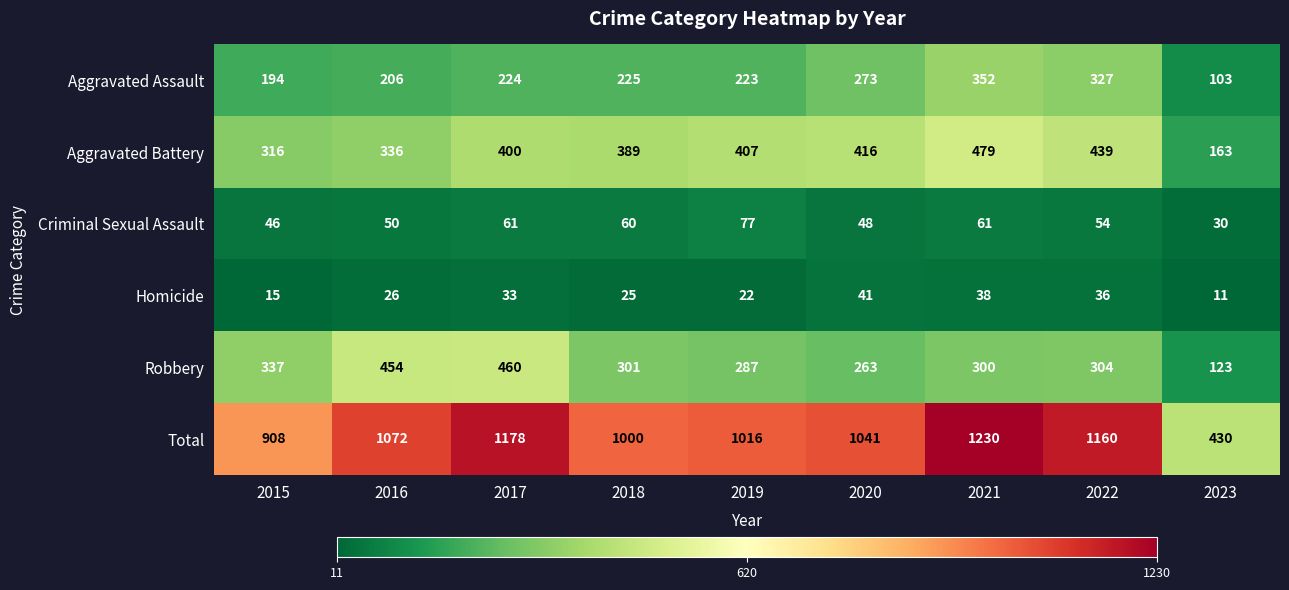

Between 2015 and 2021, which series saw the biggest shift?

Total